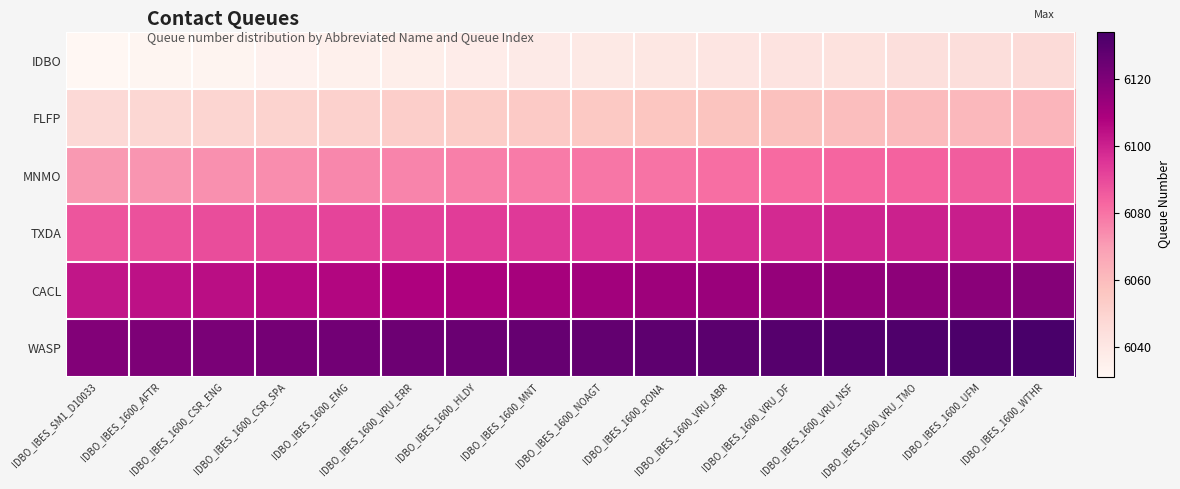

At which category does the chart reach its minimum across all series?

IDBO_IBES_SM1_D10033